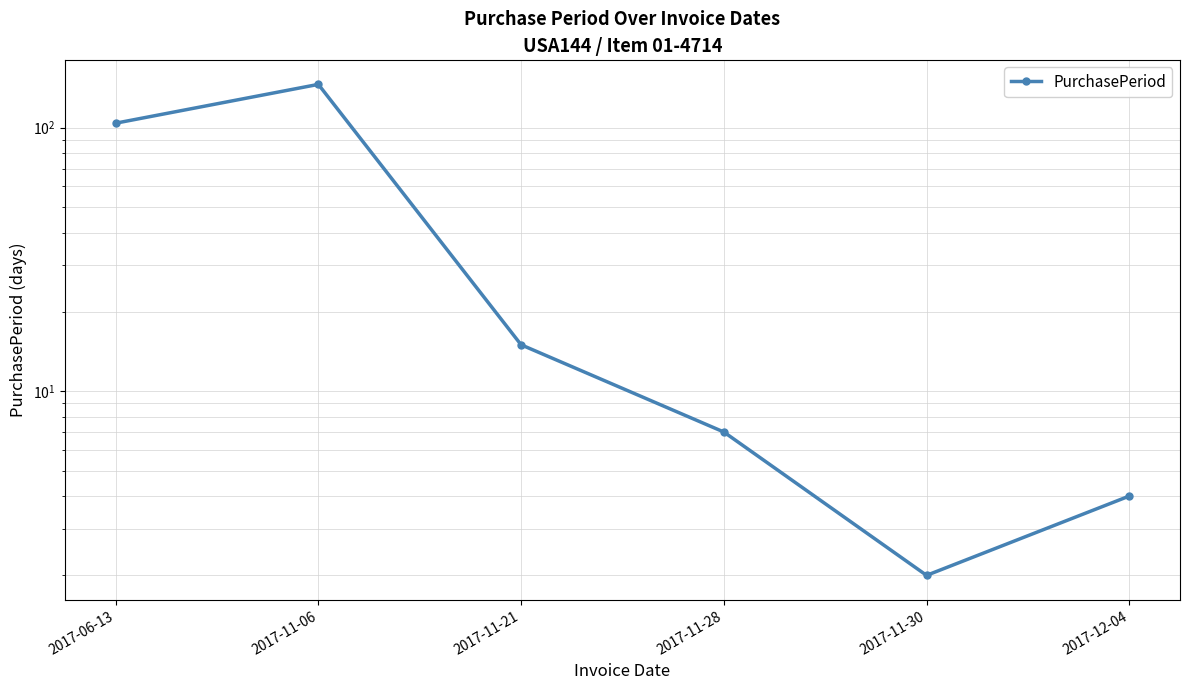

What position from the left is 2017-12-04?

6